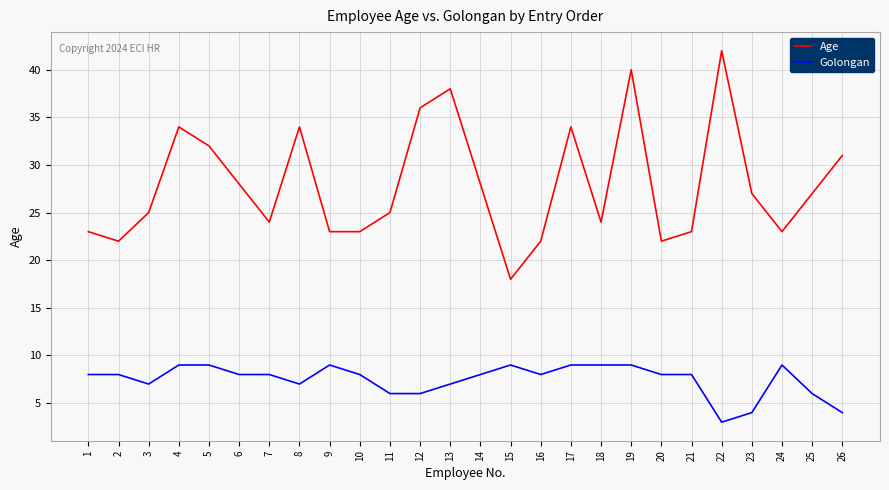

How many series are shown in this chart?

2